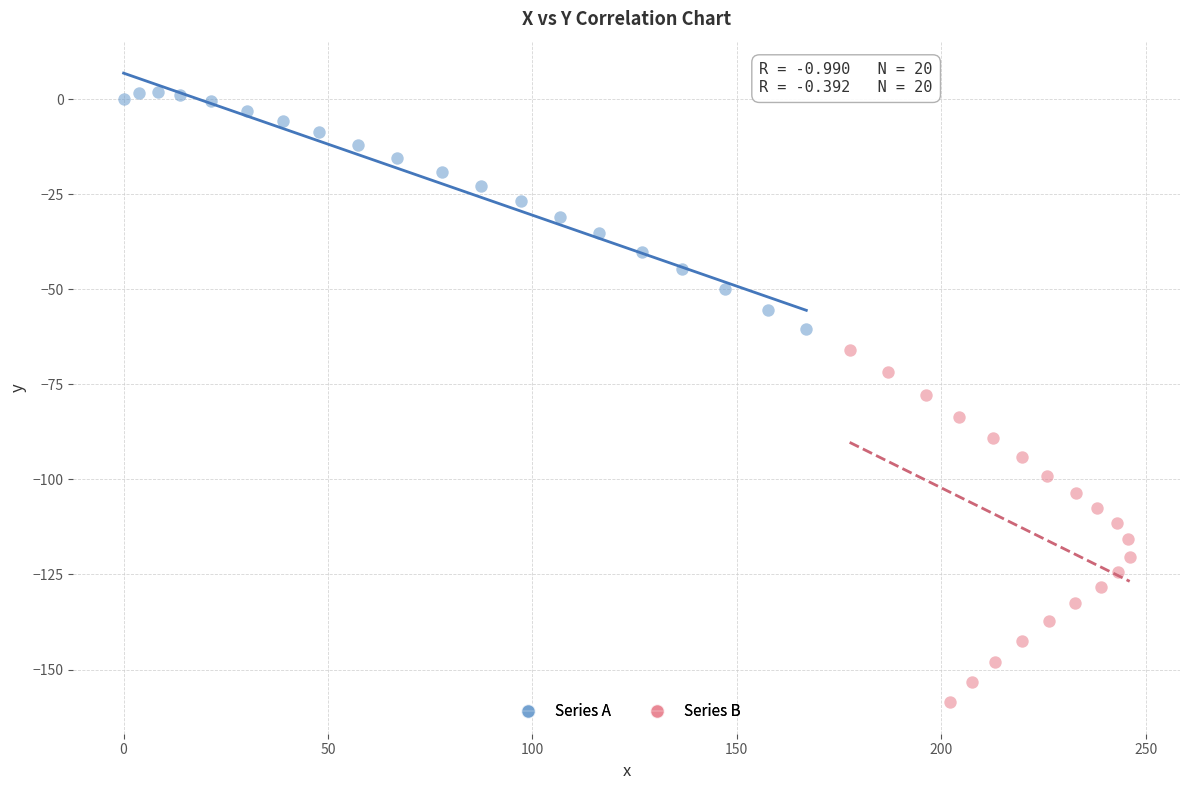

Which series has the widest spread of Y values?

Series B